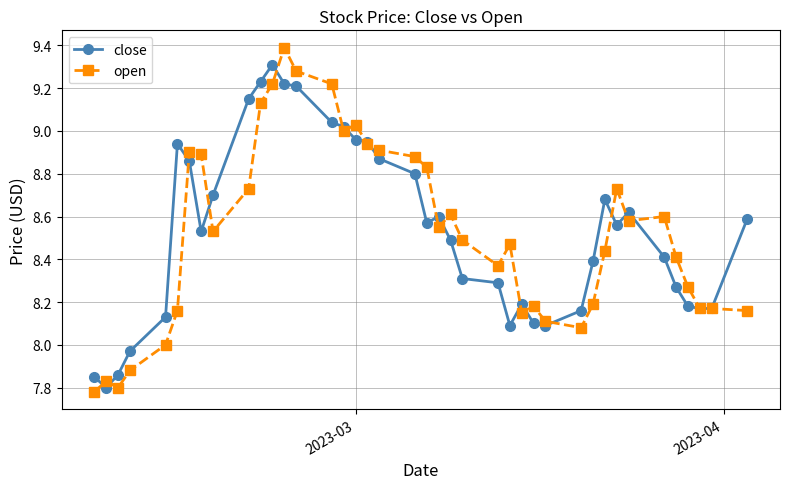

What is the maximum value shown in the chart?

9.4